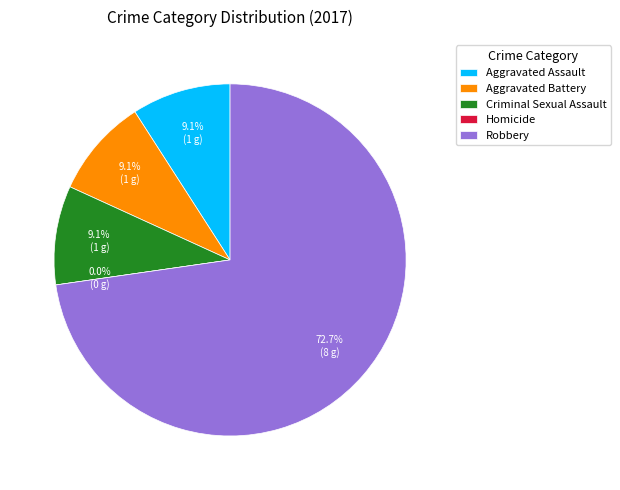

What is the largest slice in the pie chart?

Robbery